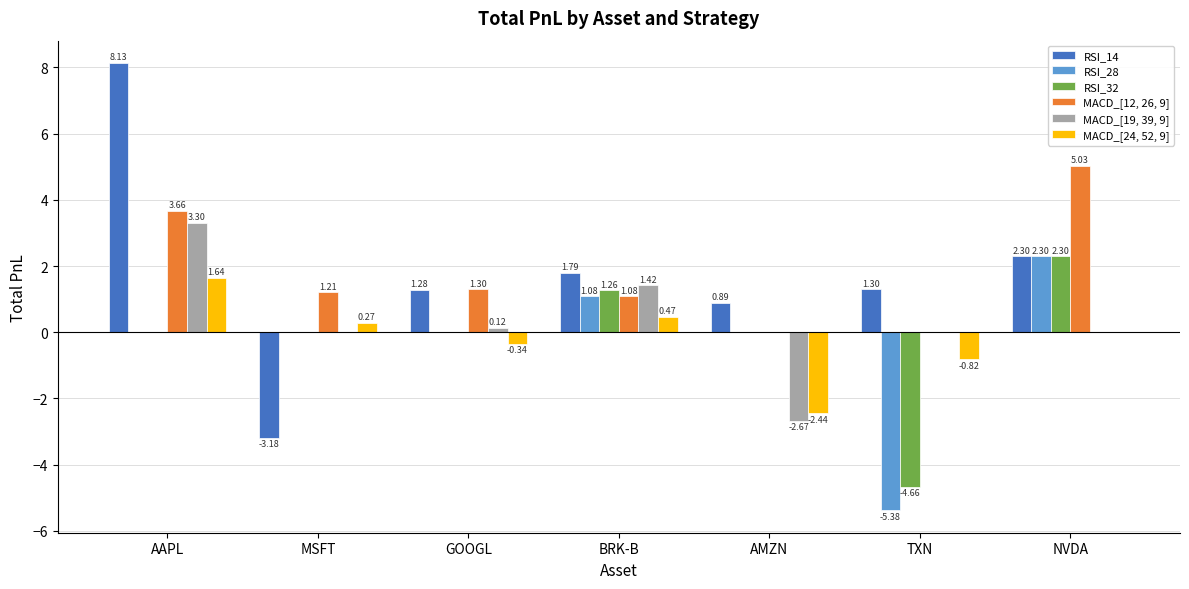

Where does the MACD_[19, 39, 9] series first go above 0?

AAPL